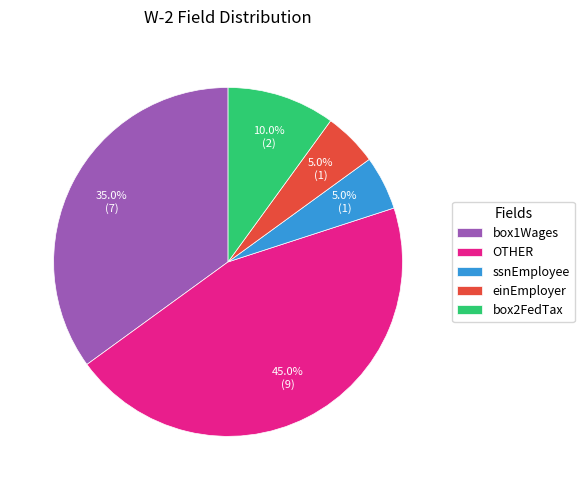

Which category has the biggest portion of the pie?

OTHER